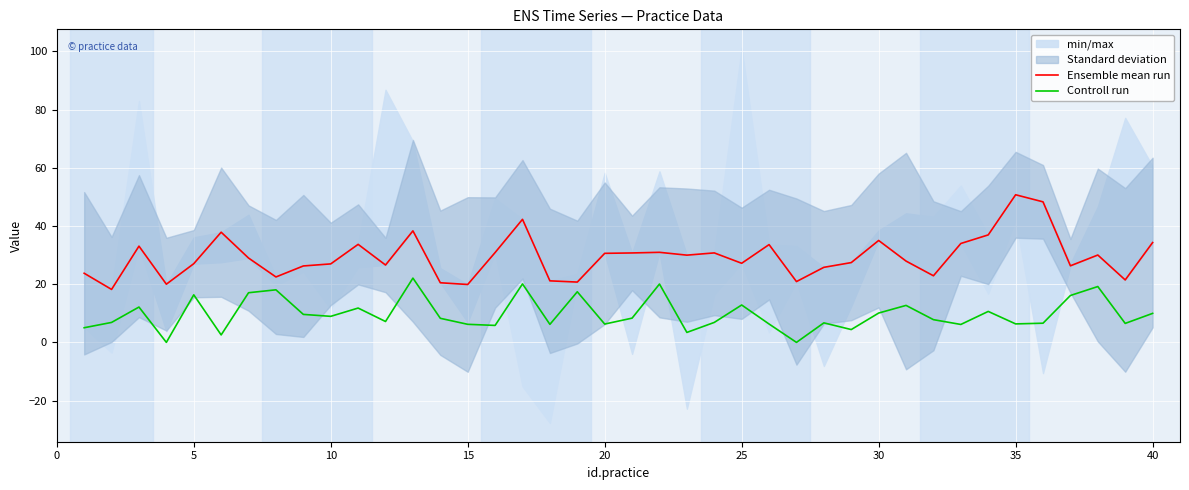

What is the maximum value for Controll run?

22.1